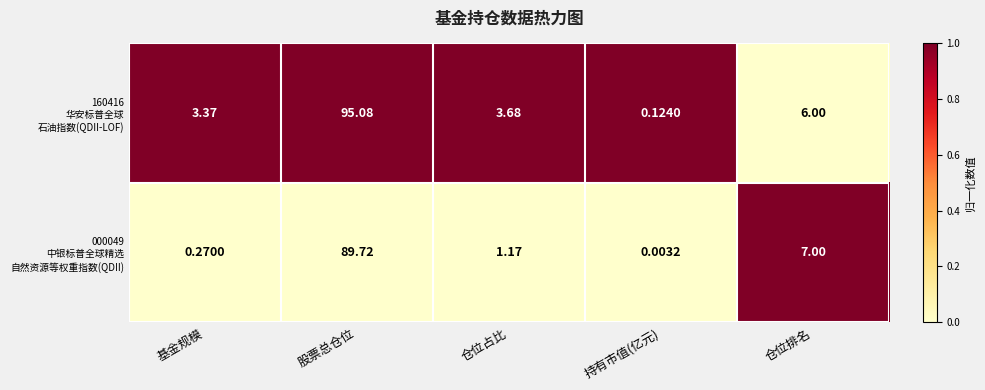

At which category is the sum across all series the highest?

股票总仓位